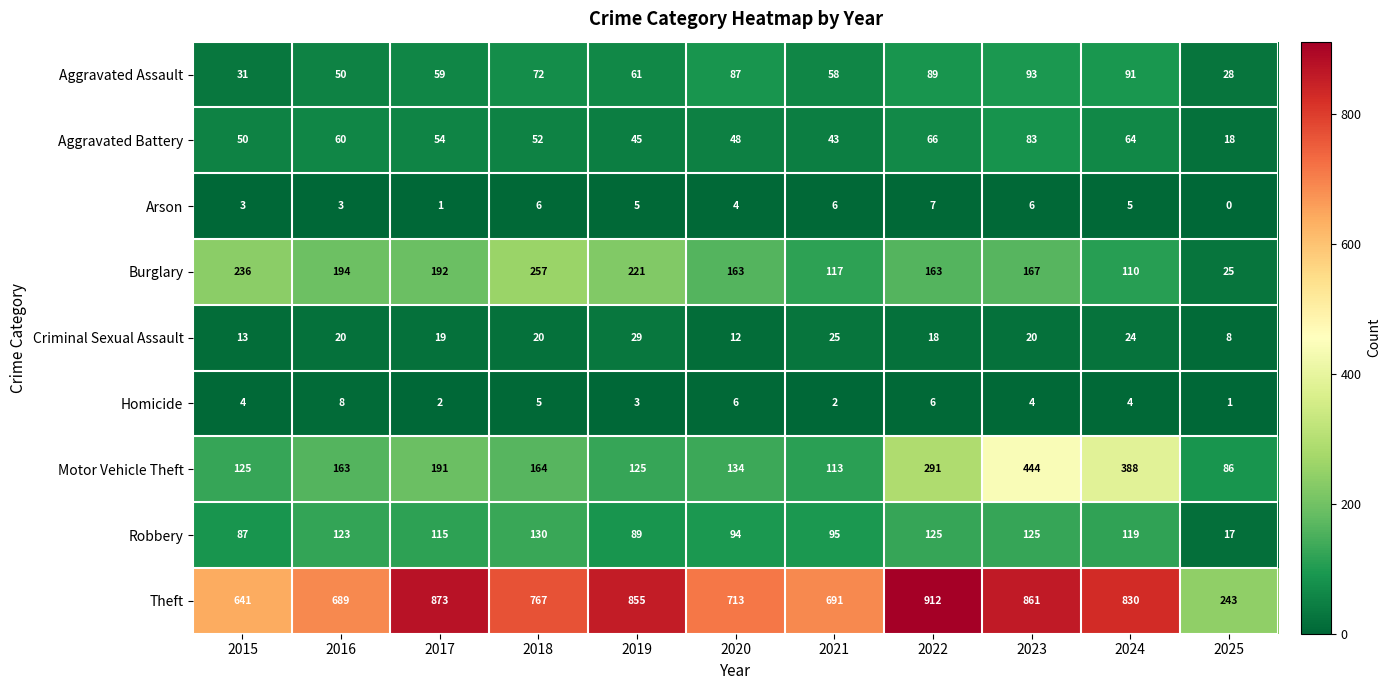

The Criminal Sexual Assault series shows 16 at 2020. True or false?

False